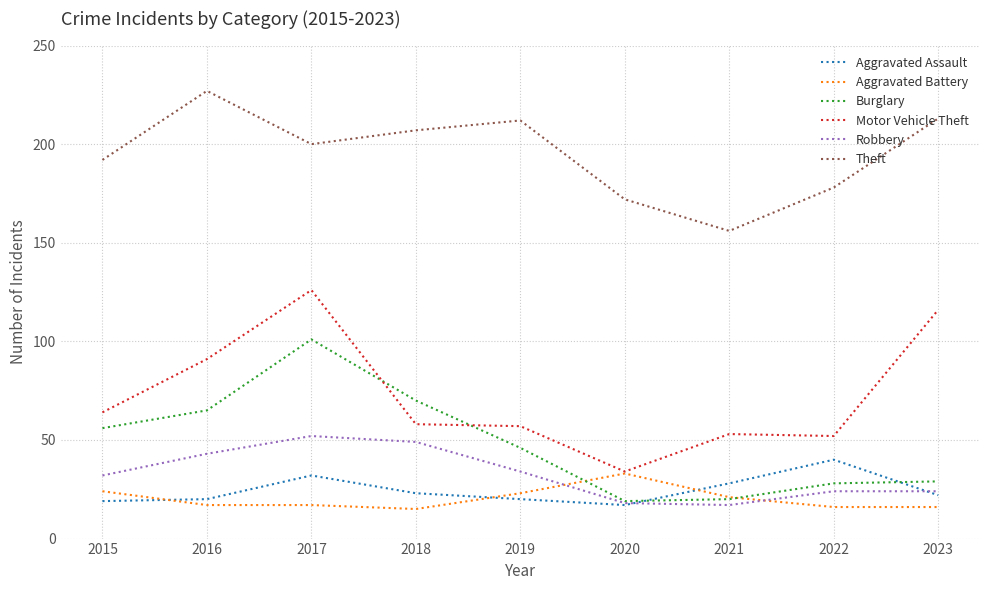

True or false: Robbery and Theft cross at least once.

False